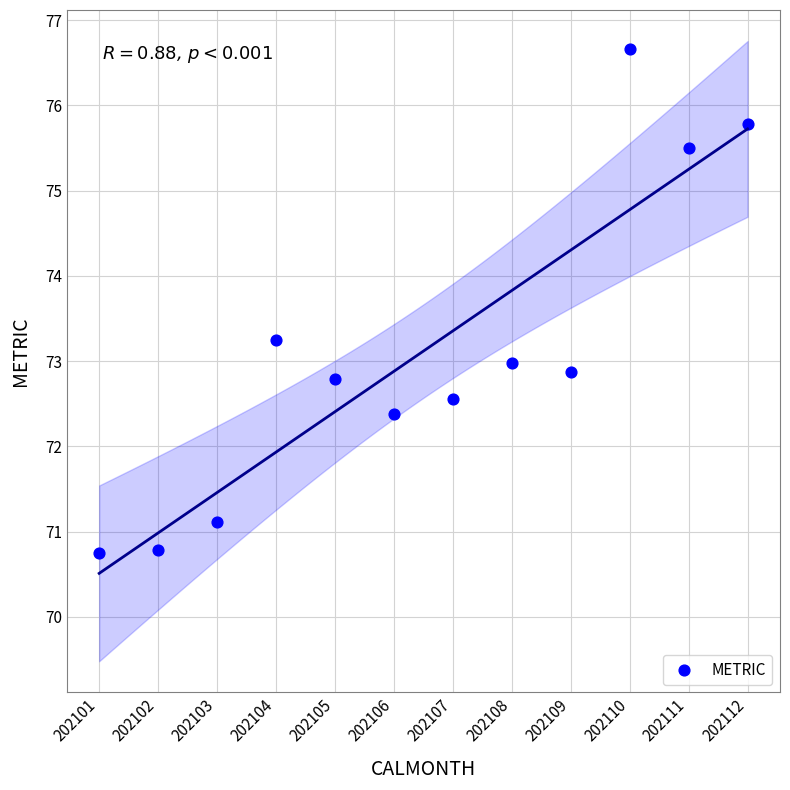

What is the range of Y values (max minus min)?

5.9